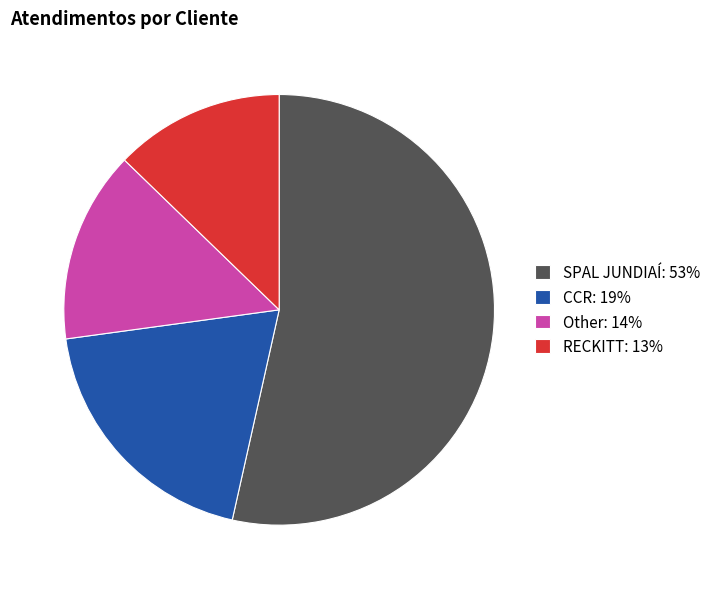

Count the number of slices in the pie.

4